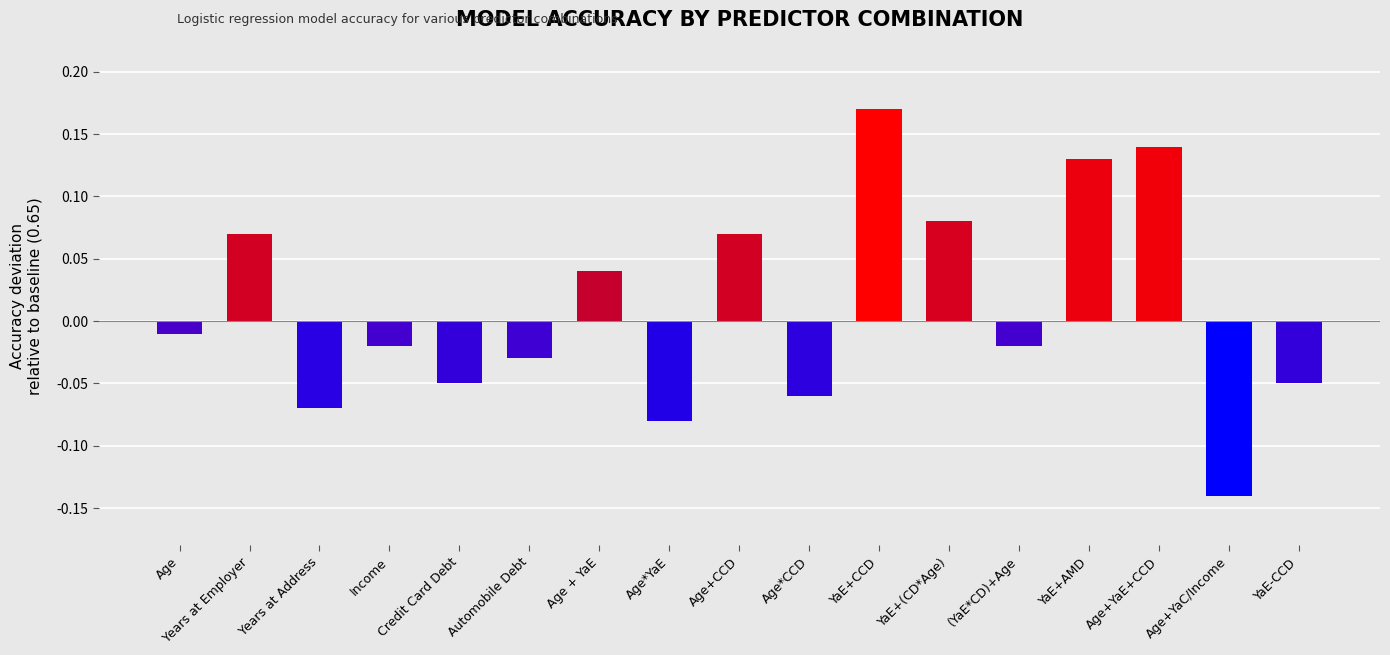

Which category has the lowest value across all series?

Age+YaC/Income